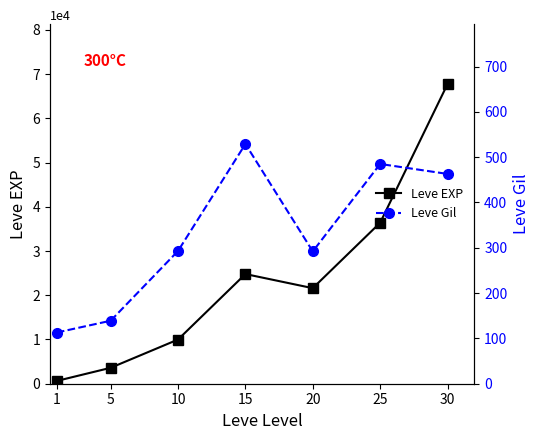

What are all the series names shown in the legend?

Leve EXP, Leve Gil